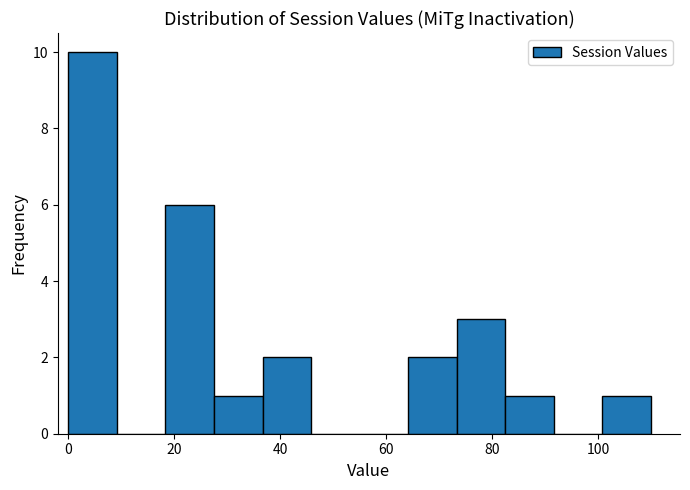

Reading left to right, transcribe this chart: for each bar, give the range it covers on the x-axis and its height. Neither the bar edges nor the heights are printed on the chart, so give them approximately, as read against the axes.

0 to 10: 10
10 to 18: 0
18 to 28: 6
28 to 36: 1
36 to 46: 2
46 to 56: 0
56 to 64: 0
64 to 74: 2
74 to 82: 3
82 to 92: 1
92 to 100: 0
100 to 110: 1